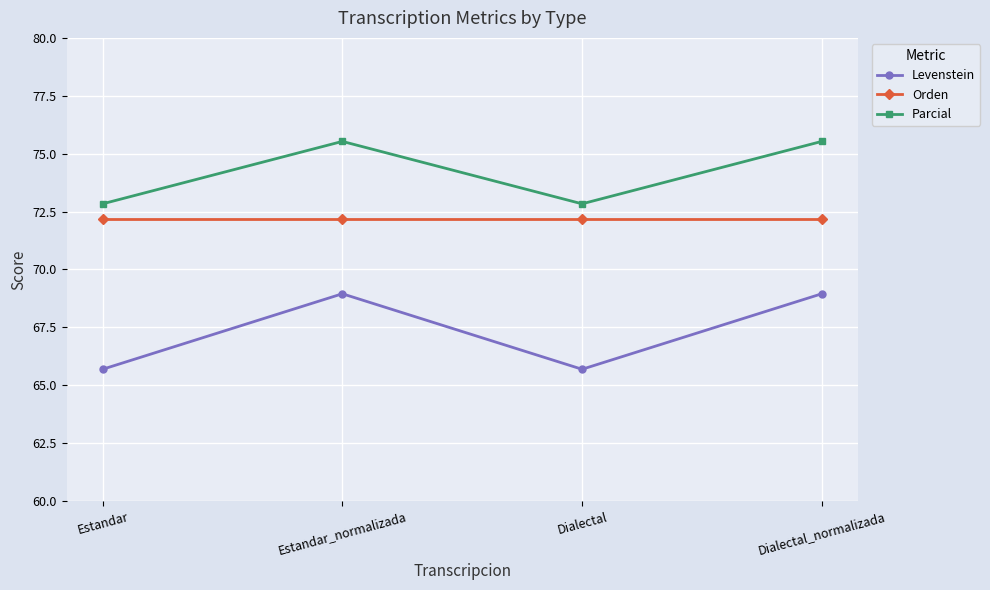

At how many categories does at least one series exceed 72?

4